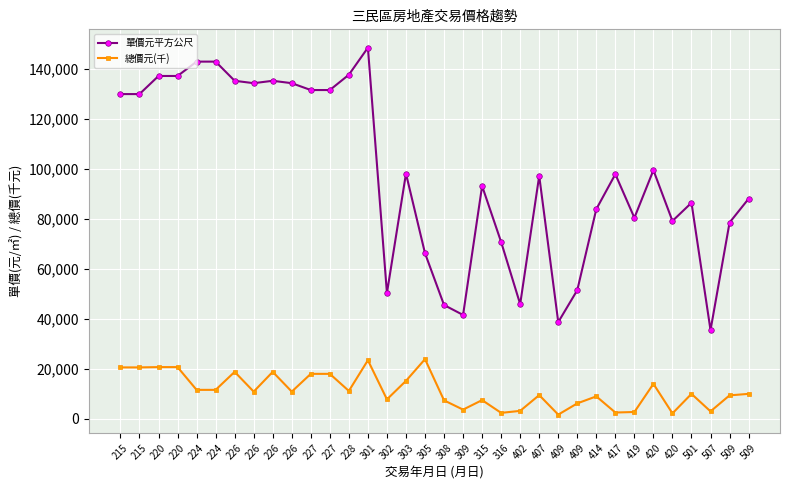

At which label does 單價元平方公尺 reach its peak?

301